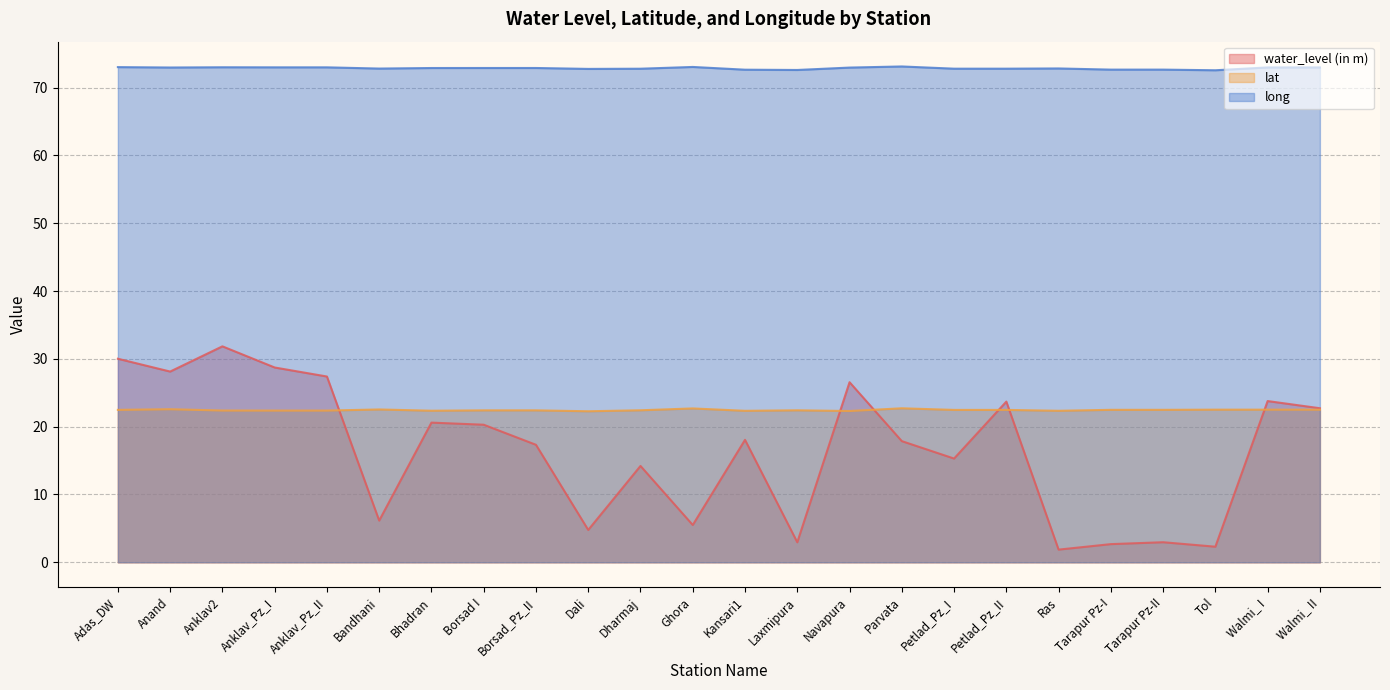

Which has a higher value, Ras or Petlad_Pz_I?

Petlad_Pz_I